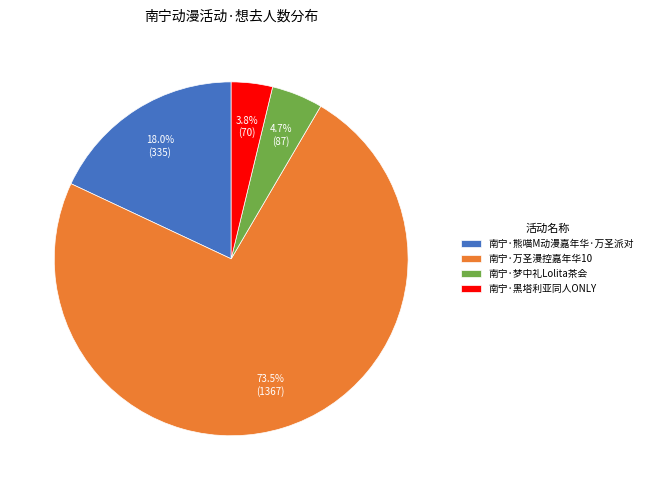

Rank the categories by value from lowest to highest.

南宁·黑塔利亚同人ONLY, 南宁·梦中礼Lolita茶会, 南宁·熊喵M动漫嘉年华·万圣派对, 南宁·万圣漫控嘉年华10